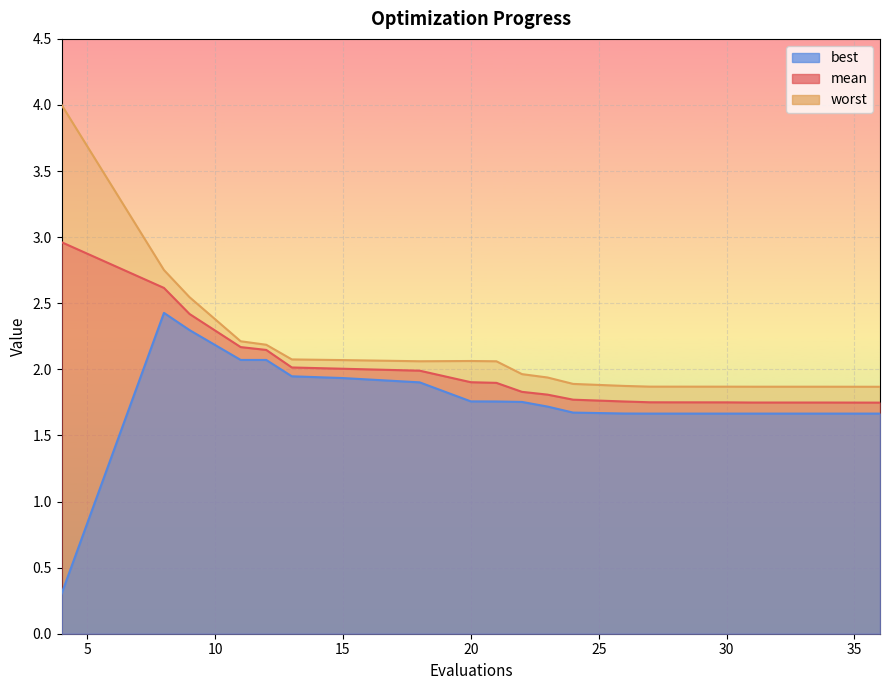

At which category does best reach its first local valley?

27